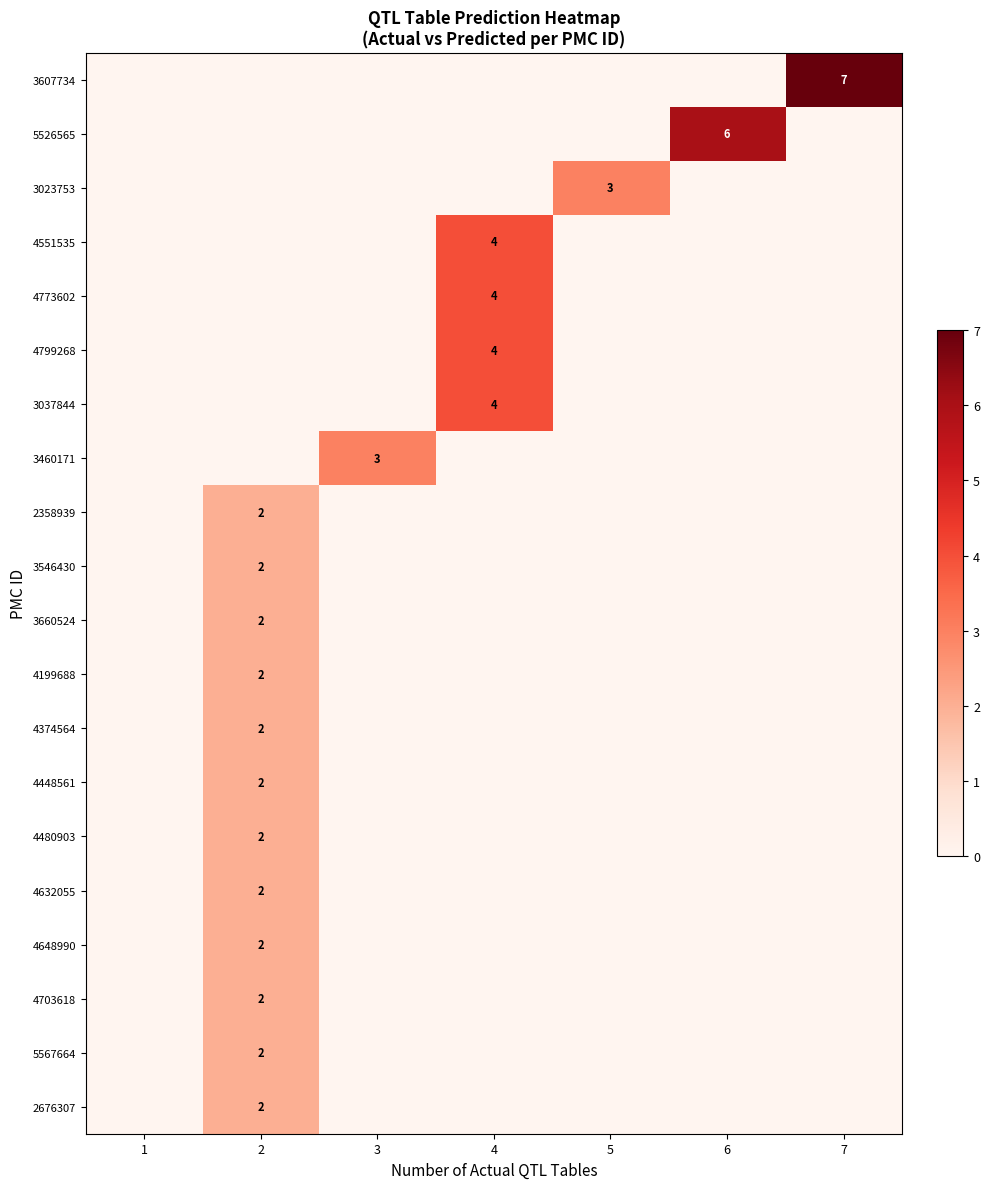

Between 2 and 4, which is larger?

2